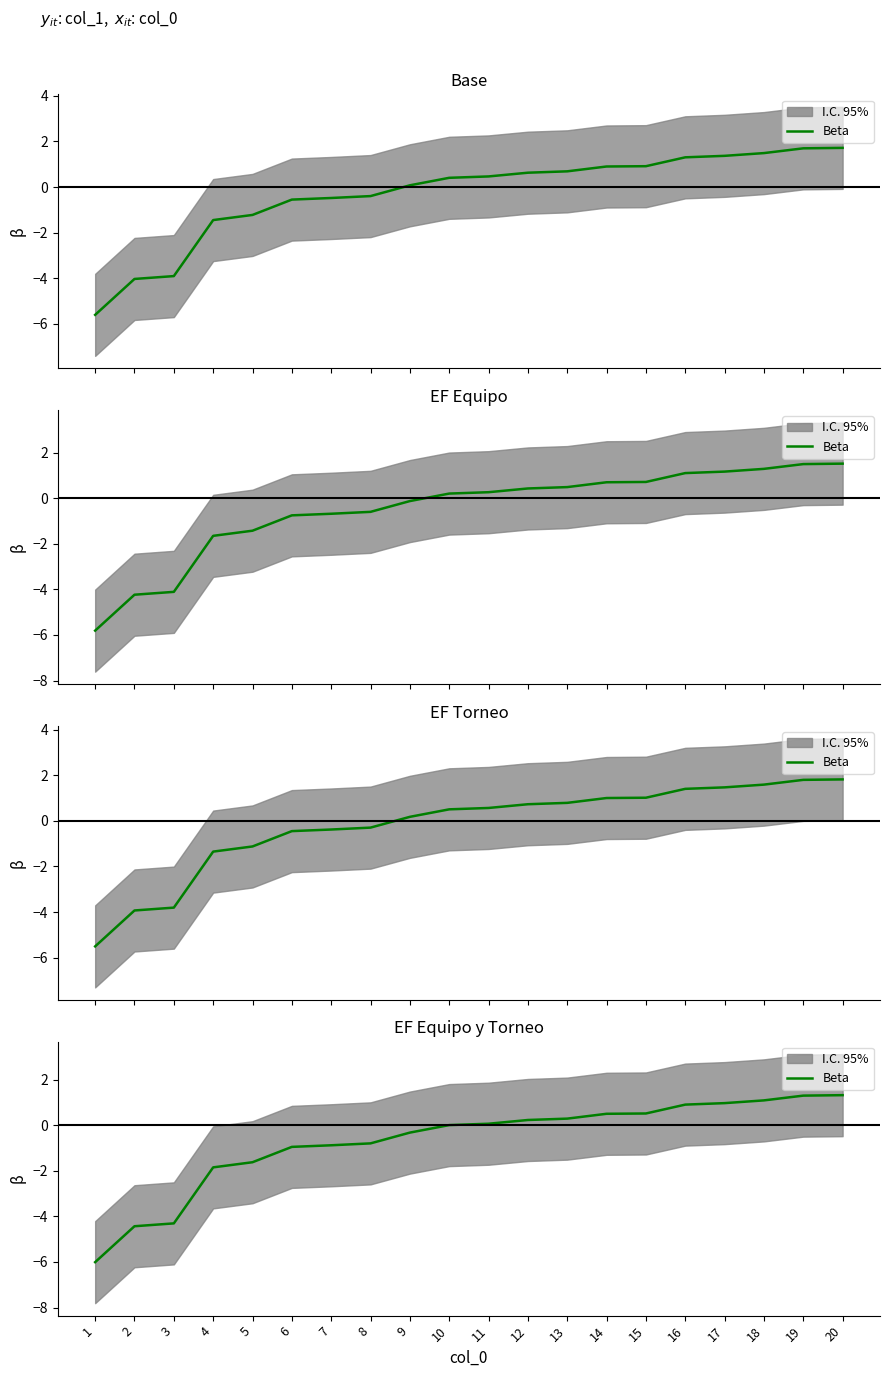

What is the difference between the maximum and minimum values?

7.3